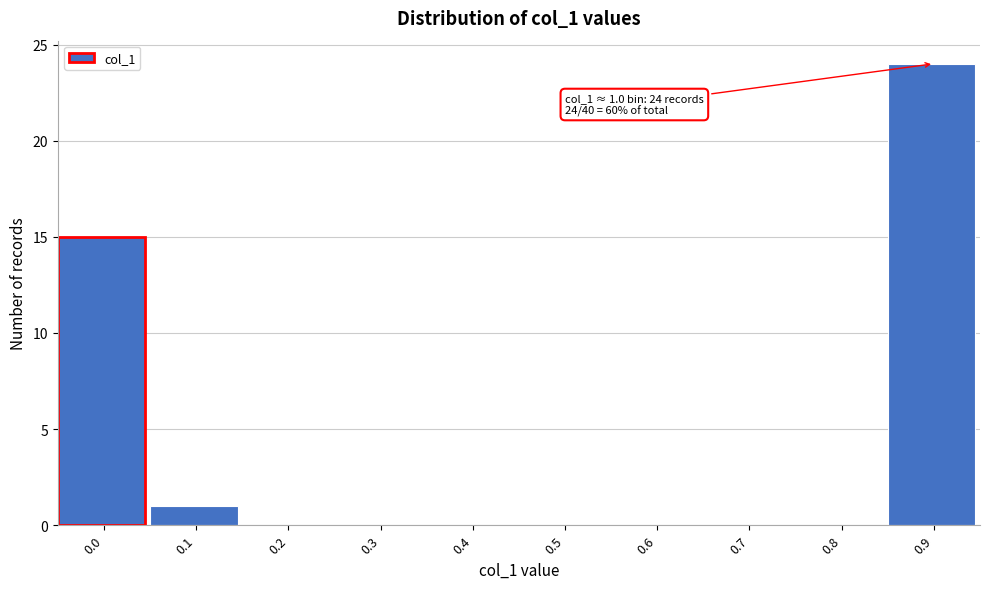

Reading left to right, extract all data points from this chart.

0.0=15	0.1=1	0.2=0	0.3=0	0.4=0	0.5=0	0.6=0	0.7=0	0.8=0	0.9=24